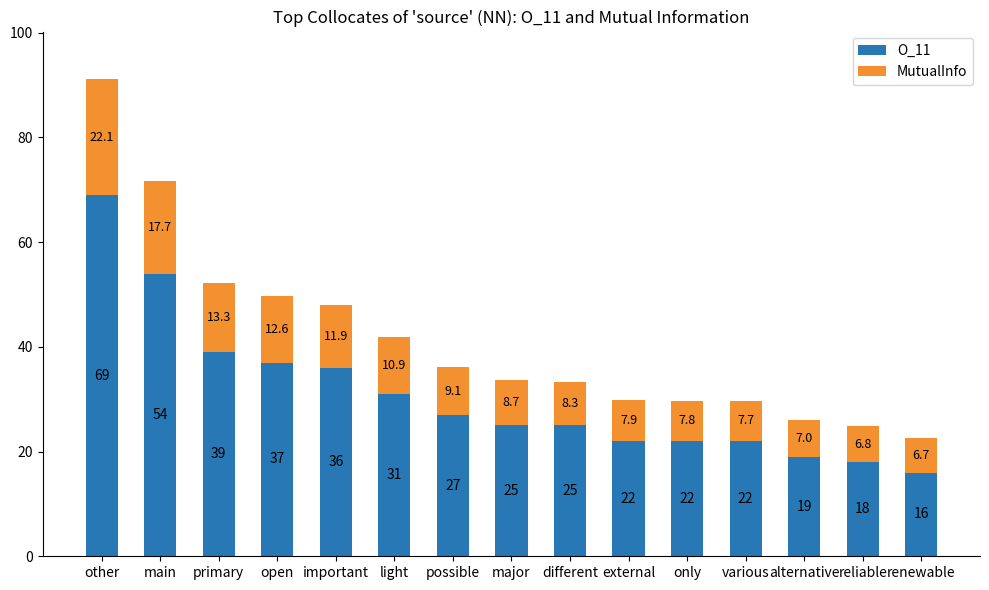

Count the number of data series in this chart.

2